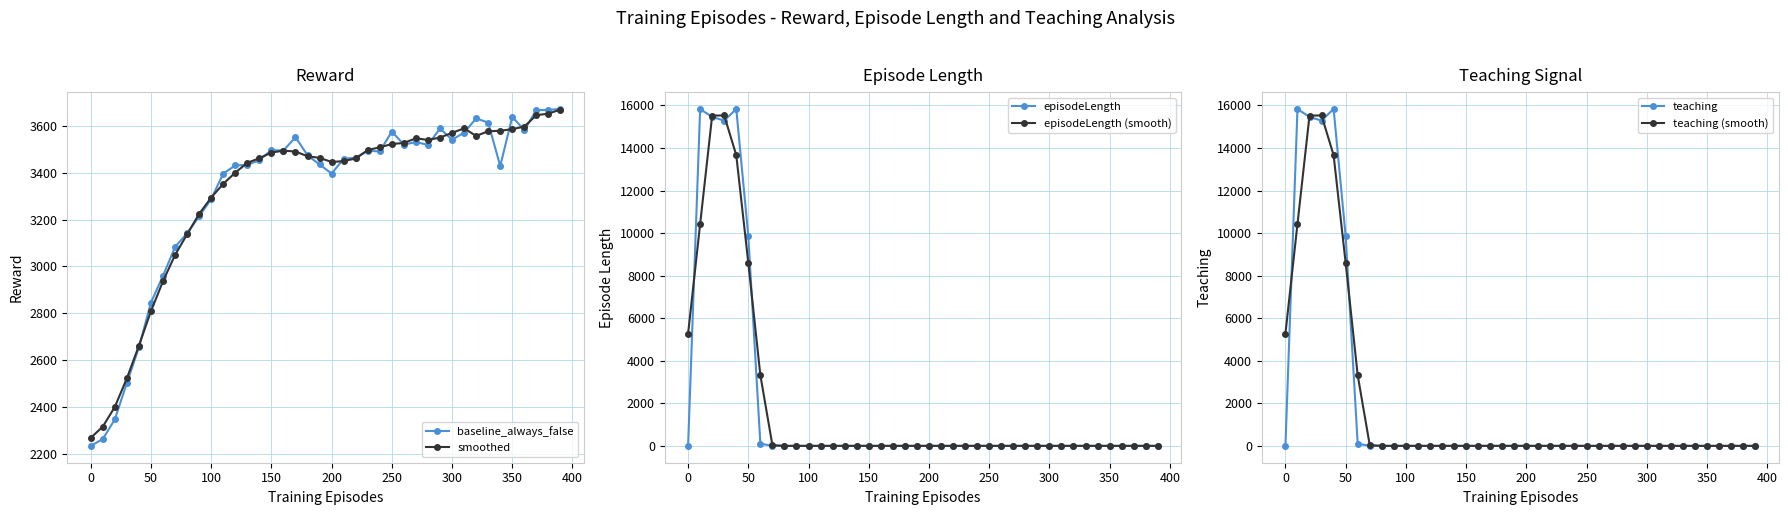

What is the highest value of the teaching series?

15834.9